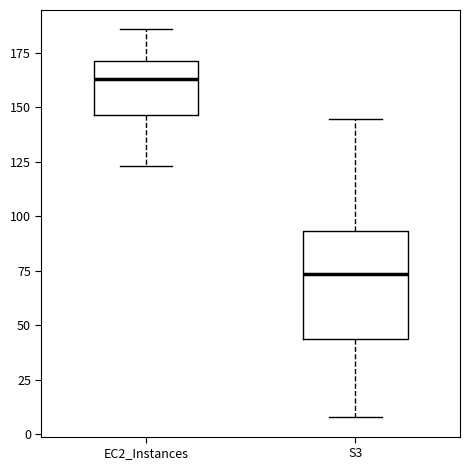

Which box is the tallest, from its lower edge to its upper edge?

S3